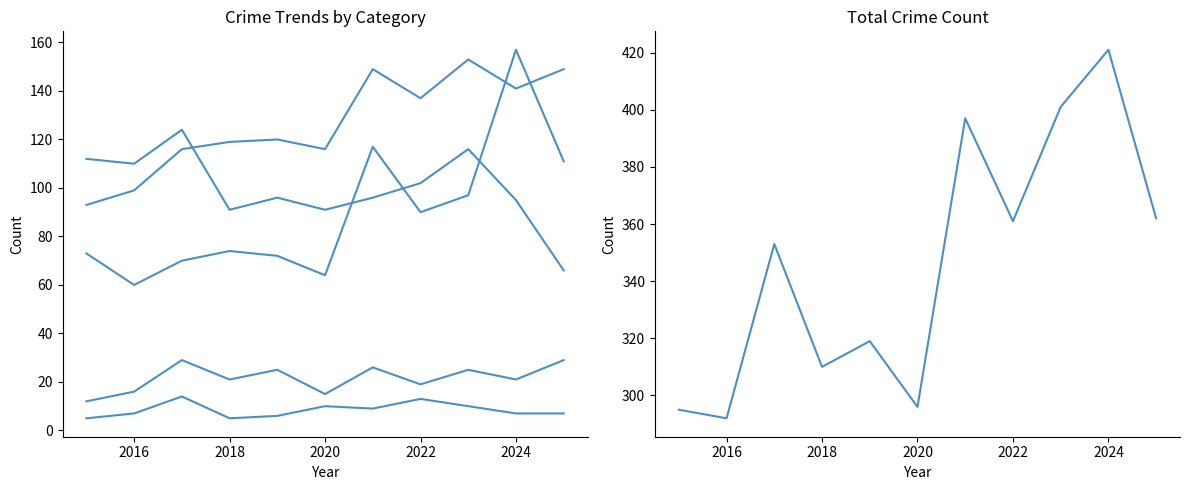

What is the lowest value of the Criminal Sexual Assault series?

12